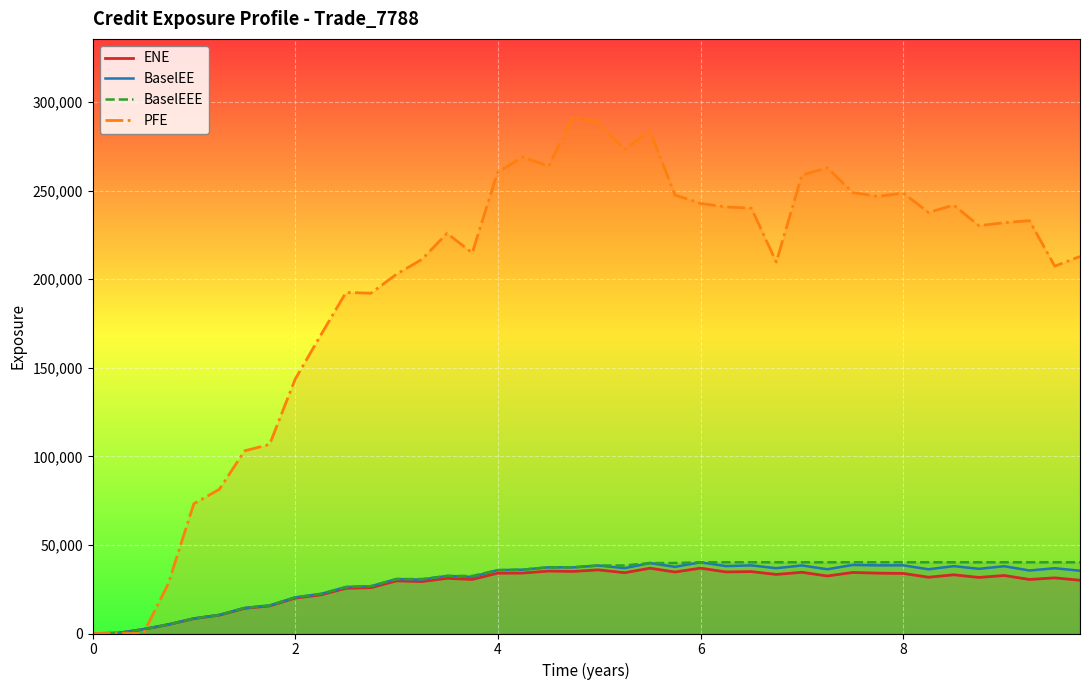

Which series has the largest total across all categories?

PFE